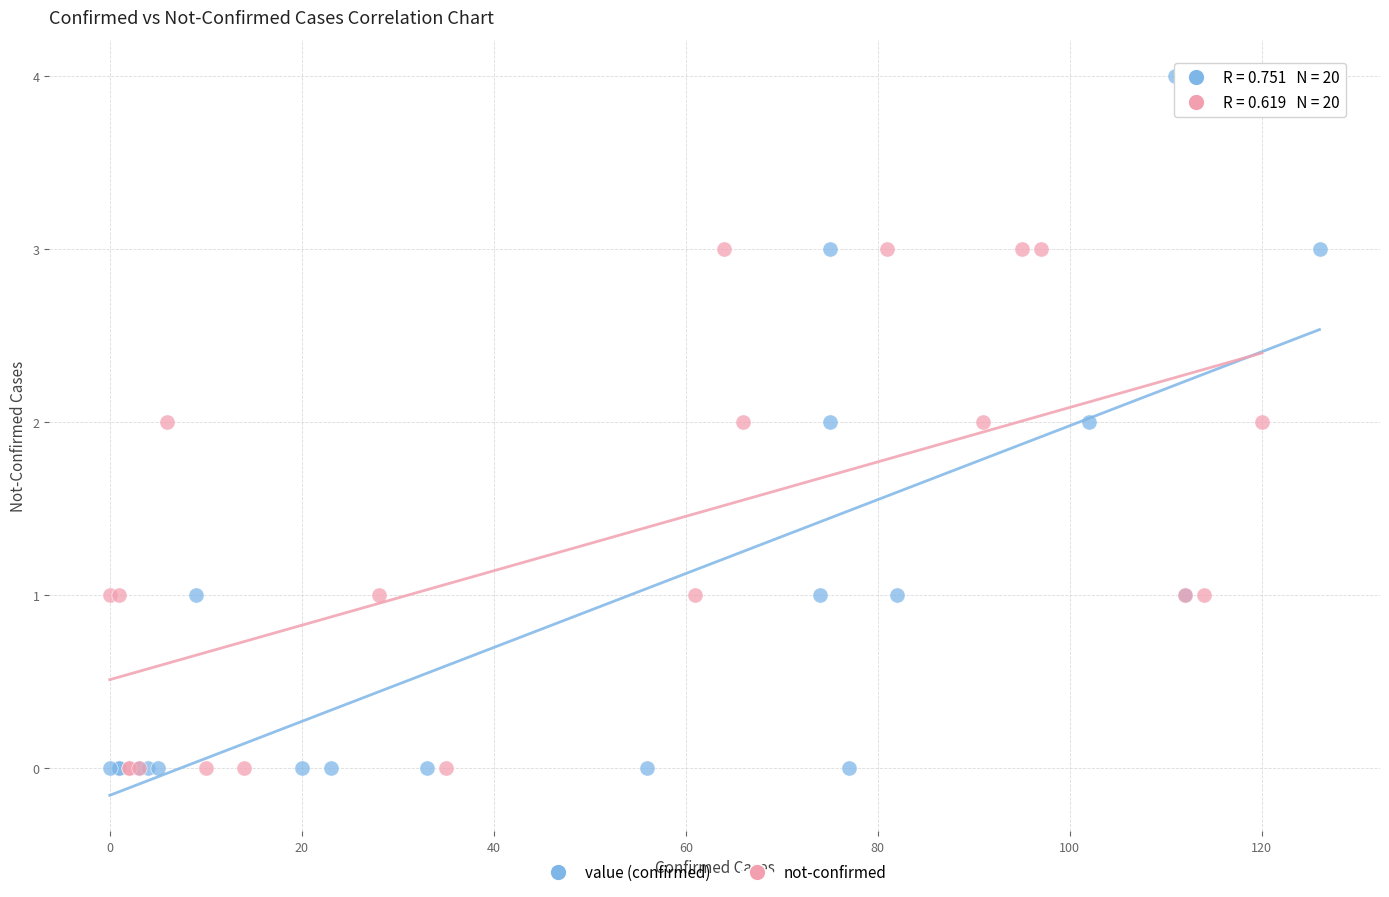

Which series has the largest Y range (max minus min)?

value (confirmed)